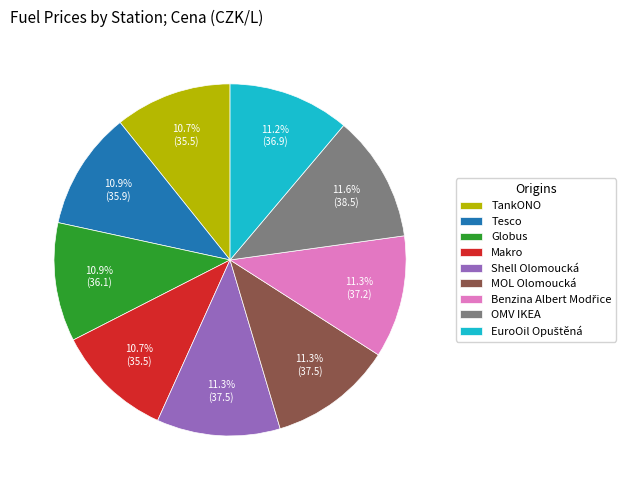

To the nearest percent, what portion does OMV IKEA represent?

12%